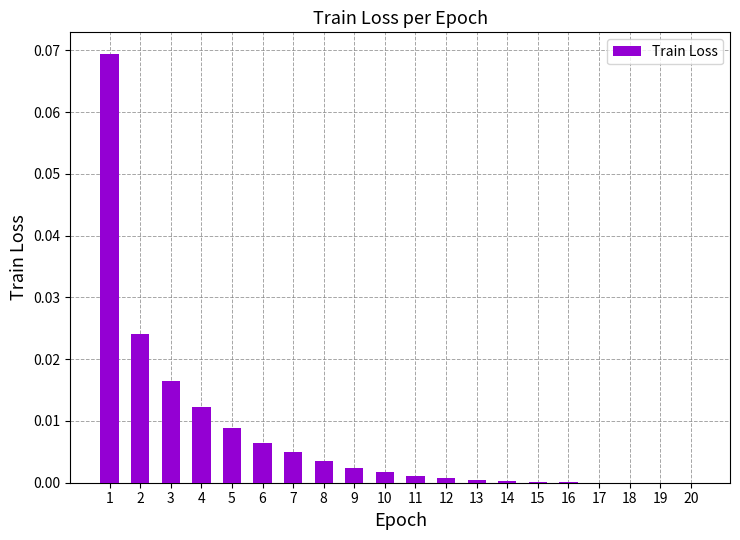

Does the chart contain stacked bars?

No